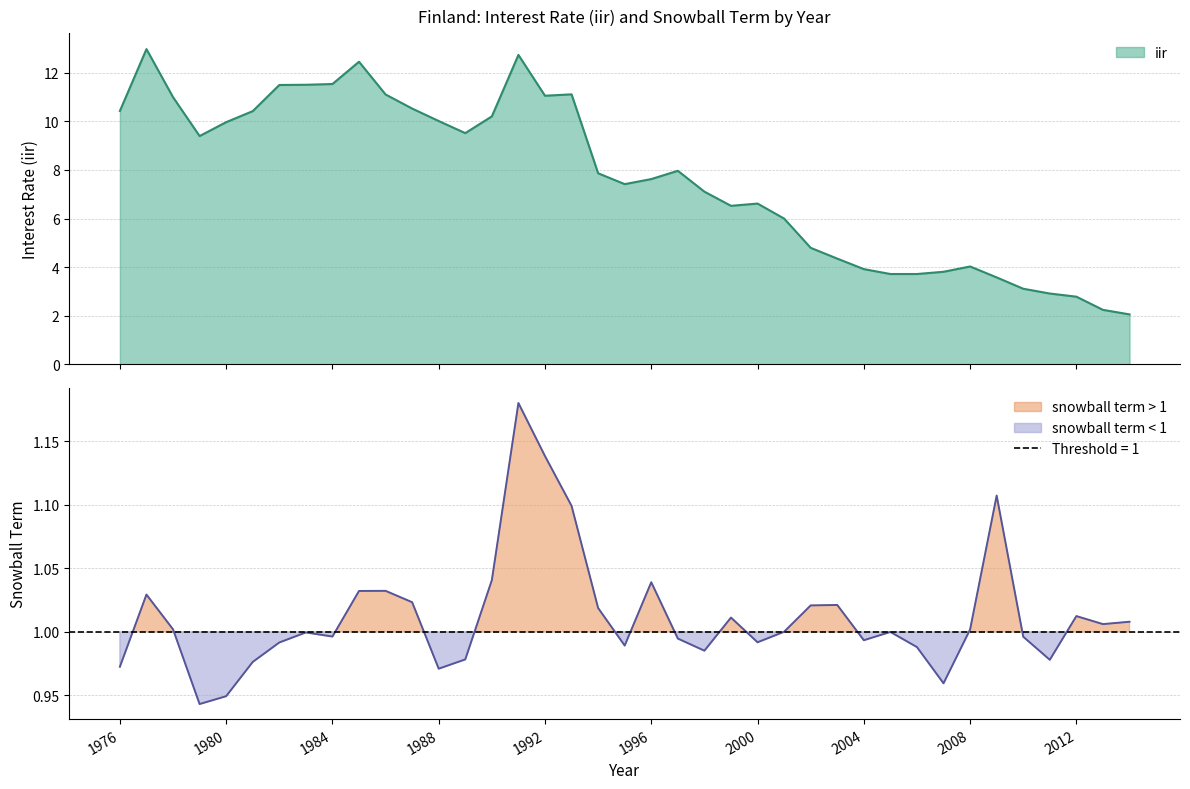

What is the average value of the snowball term series?

1.0